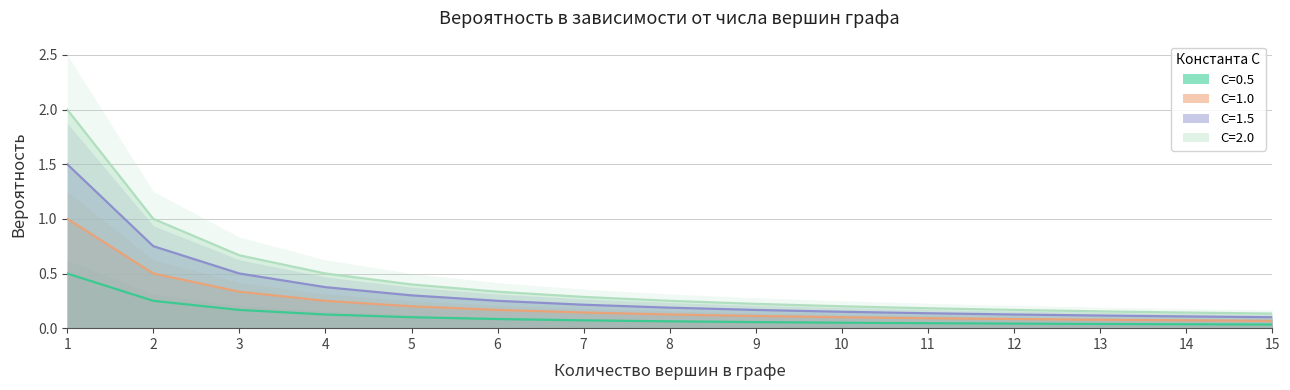

What is the average value of the C=1.5 series?

0.3